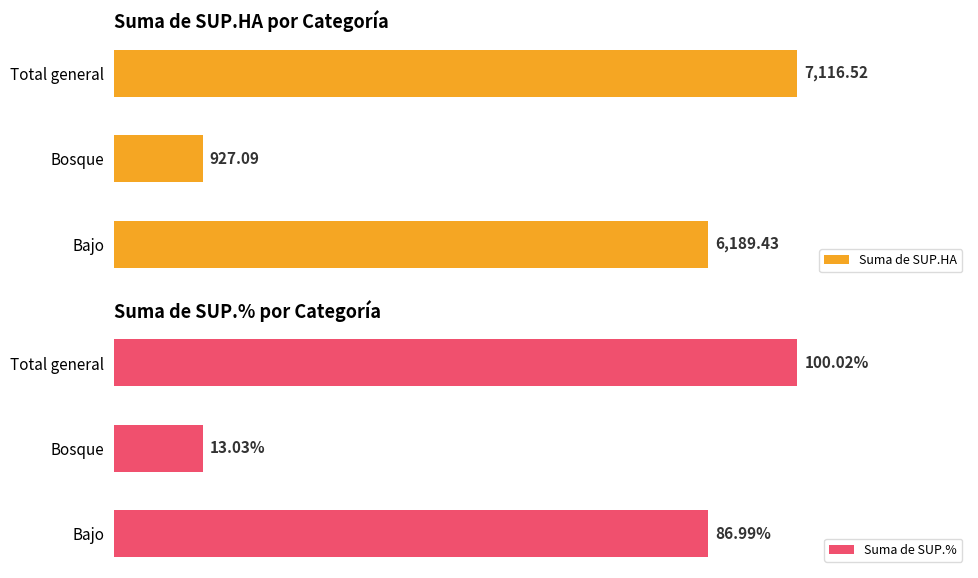

List the labels in order of Suma de SUP.HA value, largest first.

Total general, Bajo, Bosque